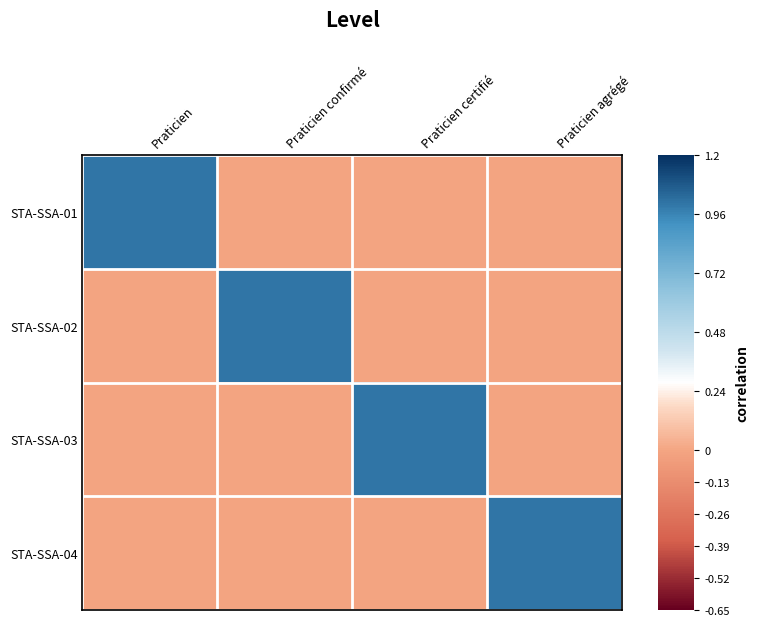

Reading left to right, extract all data points from this chart.

STA-SSA-01: Praticien=1	Praticien confirmé=0	Praticien certifié=0	Praticien agrégé=0
STA-SSA-02: Praticien=0	Praticien confirmé=1	Praticien certifié=0	Praticien agrégé=0
STA-SSA-03: Praticien=0	Praticien confirmé=0	Praticien certifié=1	Praticien agrégé=0
STA-SSA-04: Praticien=0	Praticien confirmé=0	Praticien certifié=0	Praticien agrégé=1